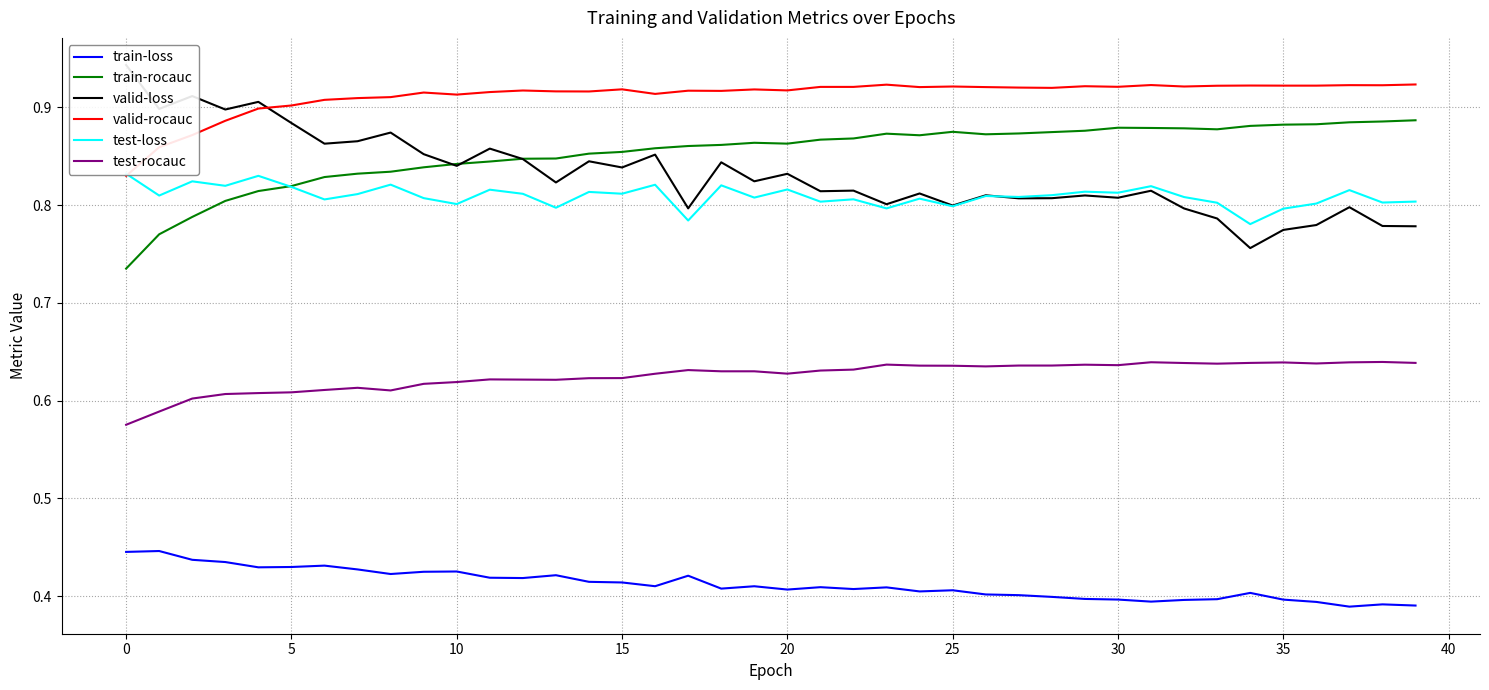

True or false: valid-rocauc and train-rocauc cross at least once.

False